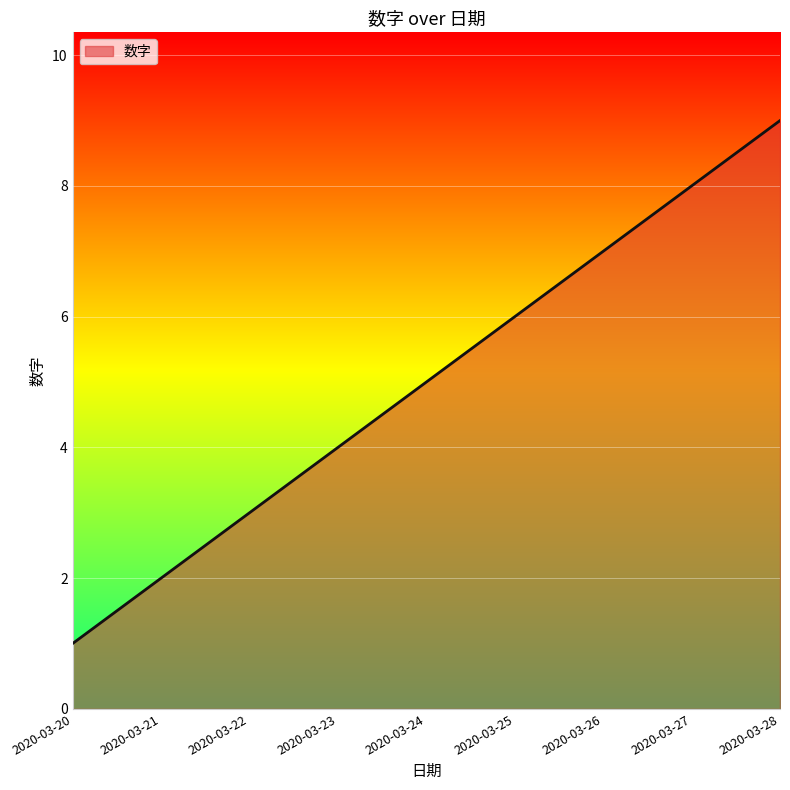

What is the difference between the values at 2020-03-21 and 2020-03-26?

5